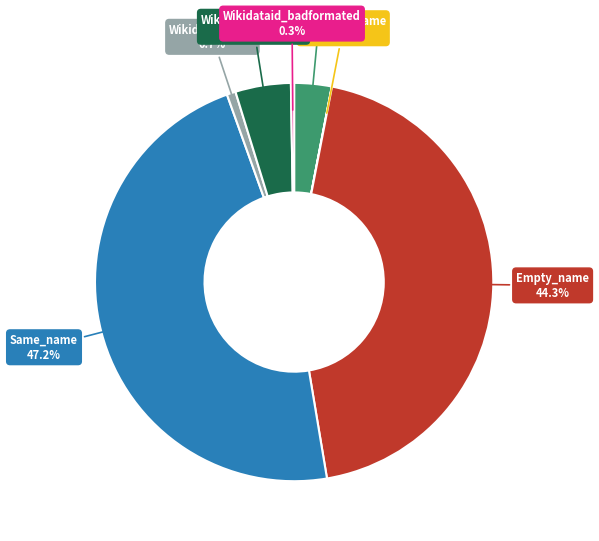

Is New_name the majority of the pie?

No